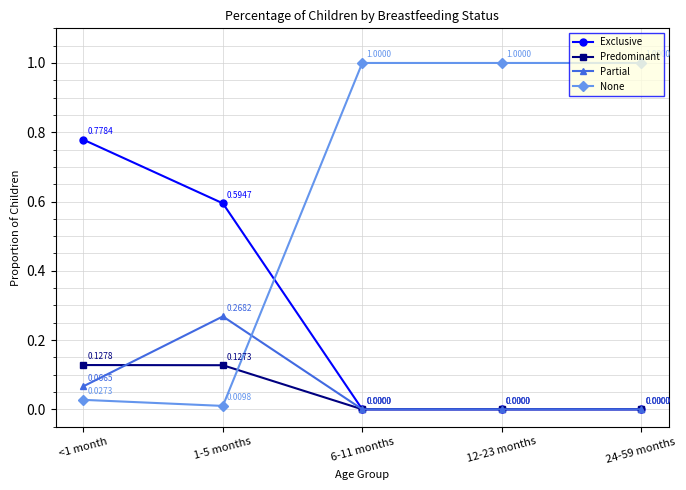

Which series has the largest total across all categories?

None